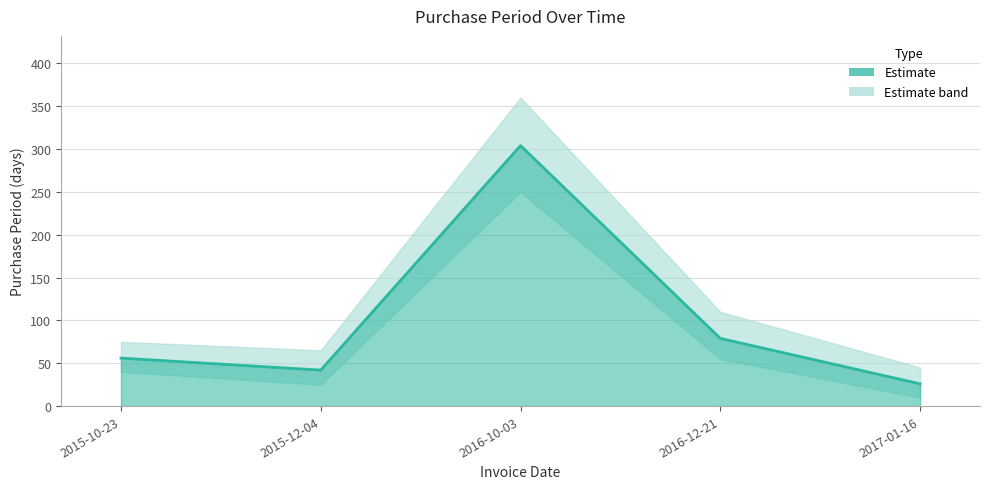

List the labels in order of value, smallest first.

2017-01-16, 2015-12-04, 2015-10-23, 2016-12-21, 2016-10-03